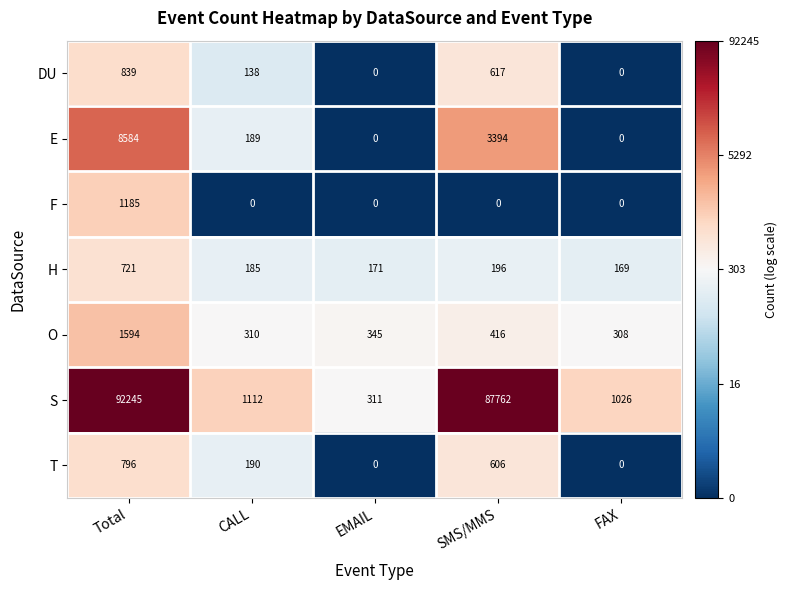

What is the total value across all series at CALL?

2124